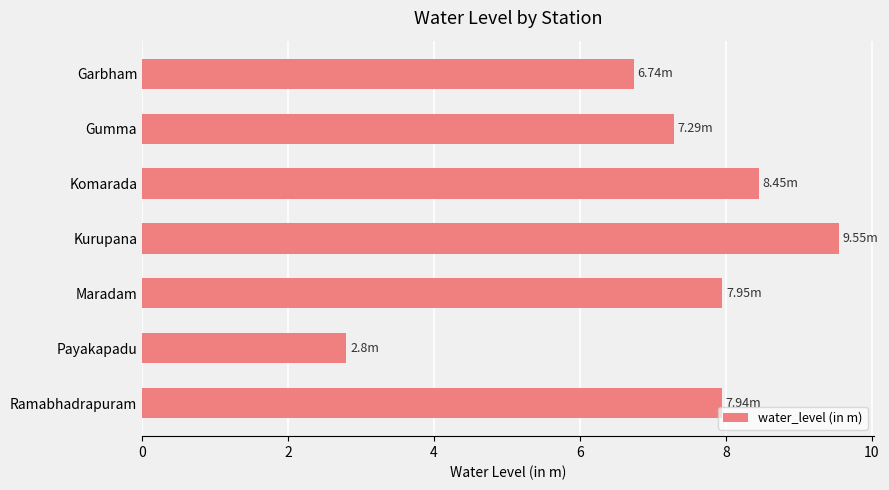

Where is the data nearest to the value 6?

Garbham